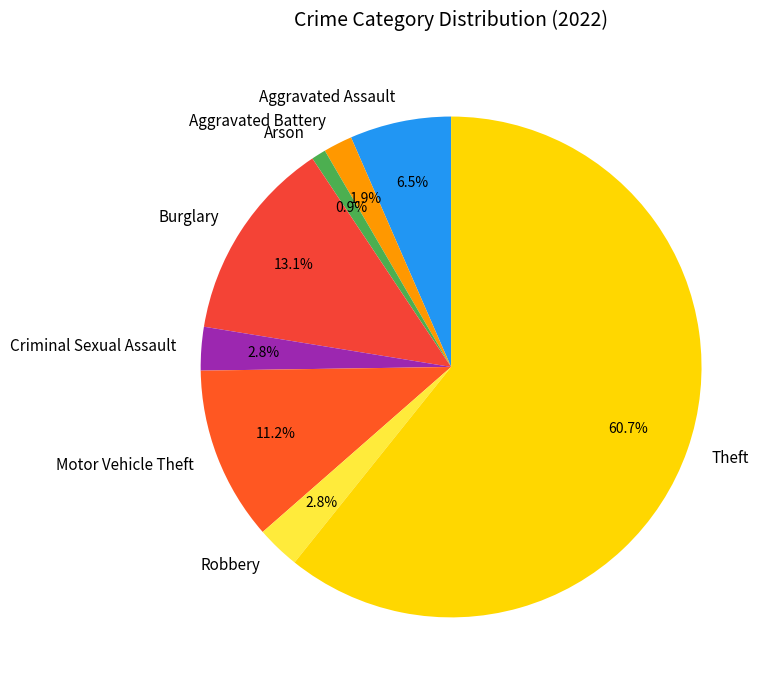

Between Burglary and Robbery, which is larger?

Burglary